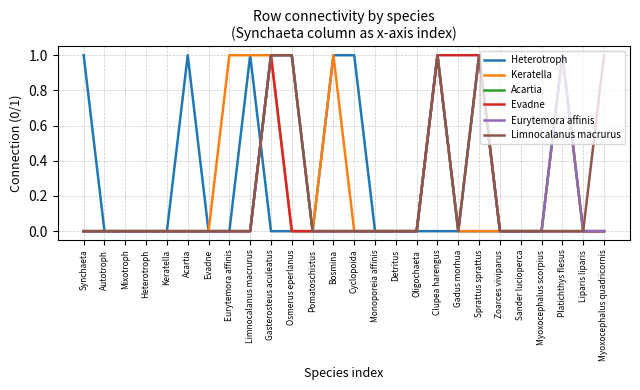

Is this an area chart (filled region under the line)?

No